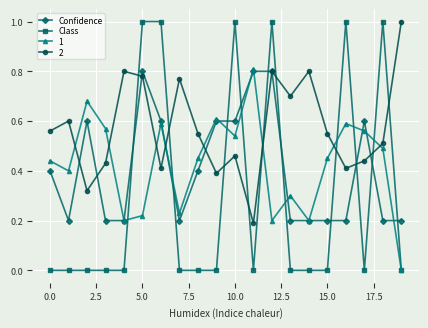

Count the number of categories in the chart.

20